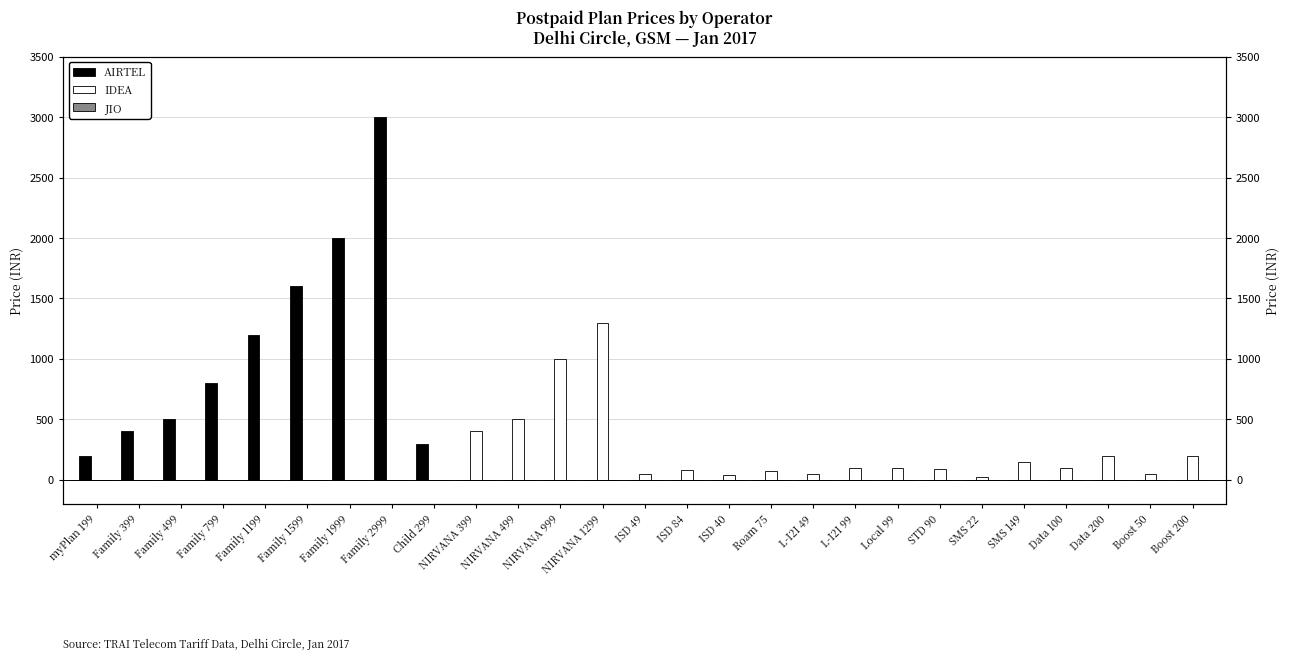

Rank the series by their average value, from highest to lowest.

AIRTEL, IDEA, JIO